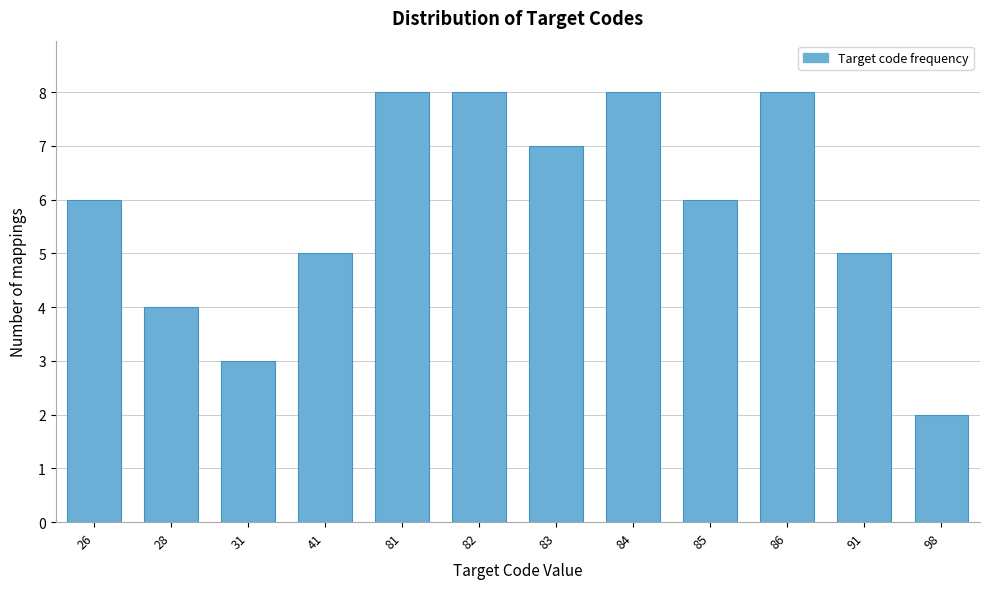

Reading right to left, extract all data points from this chart.

2	5	8	6	8	7	8	8	5	3	4	6